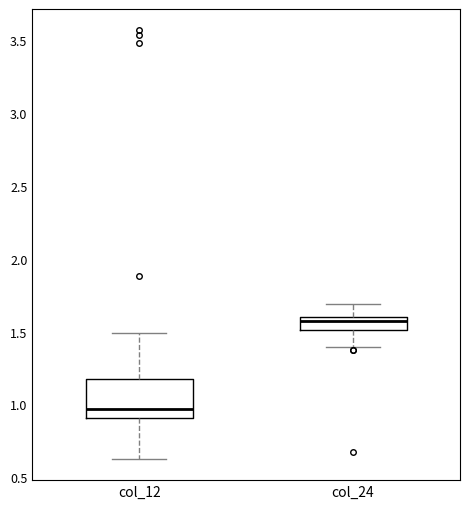

Reading left to right, read every box against the y-axis: the position of its median line, the range the box covers, and the ends of its whiskers. The values are not printed on the chart, so give them approximately, as read against the axis.

col_12: median 0.95, box 0.90 to 1.20, whiskers 0.65 to 1.50
col_24: median 1.55, box 1.50 to 1.60, whiskers 1.40 to 1.70